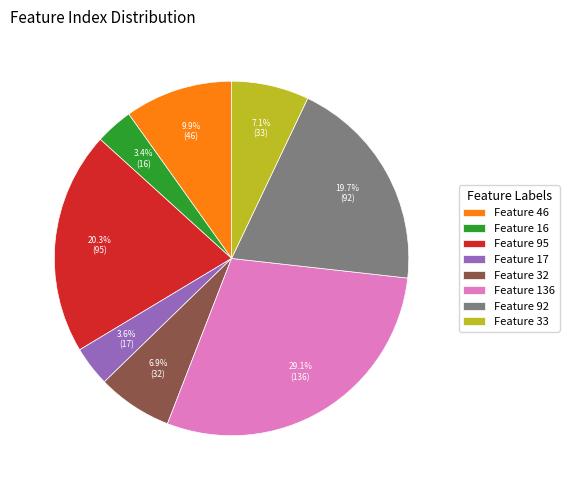

Is there a majority slice in this chart?

No